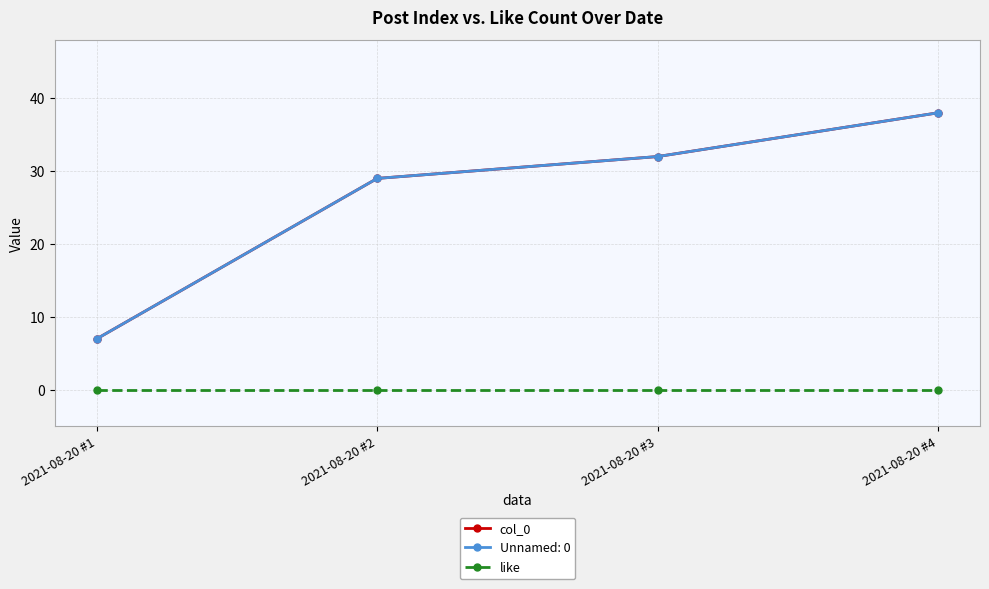

True or false: col_0 and like cross at least once.

False